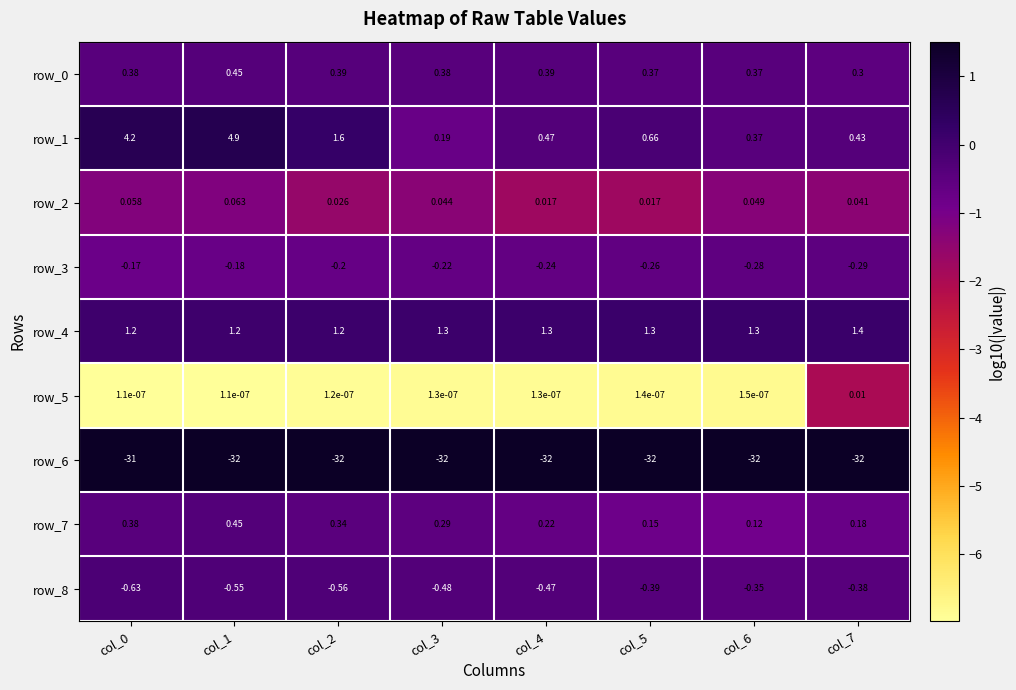

What is the sum of the row_7 values at col_6 and col_1?

0.6